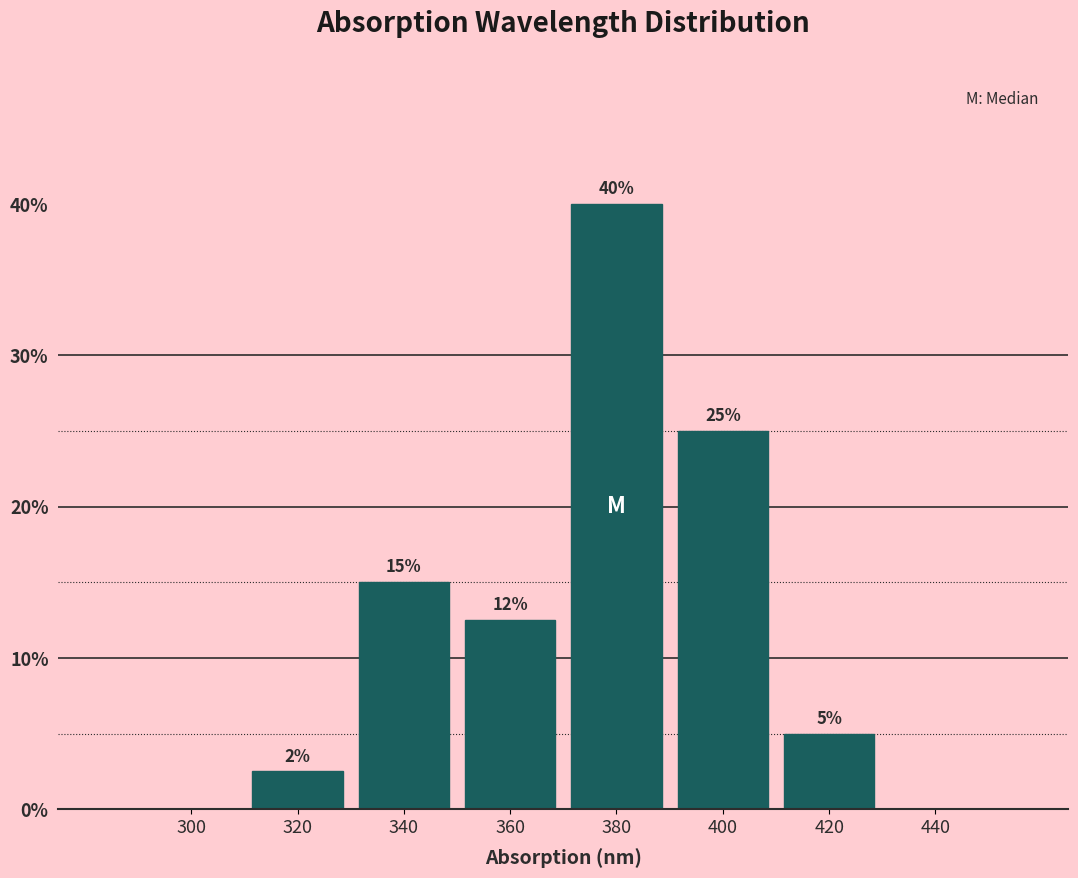

Which category has the highest value across all series?

380